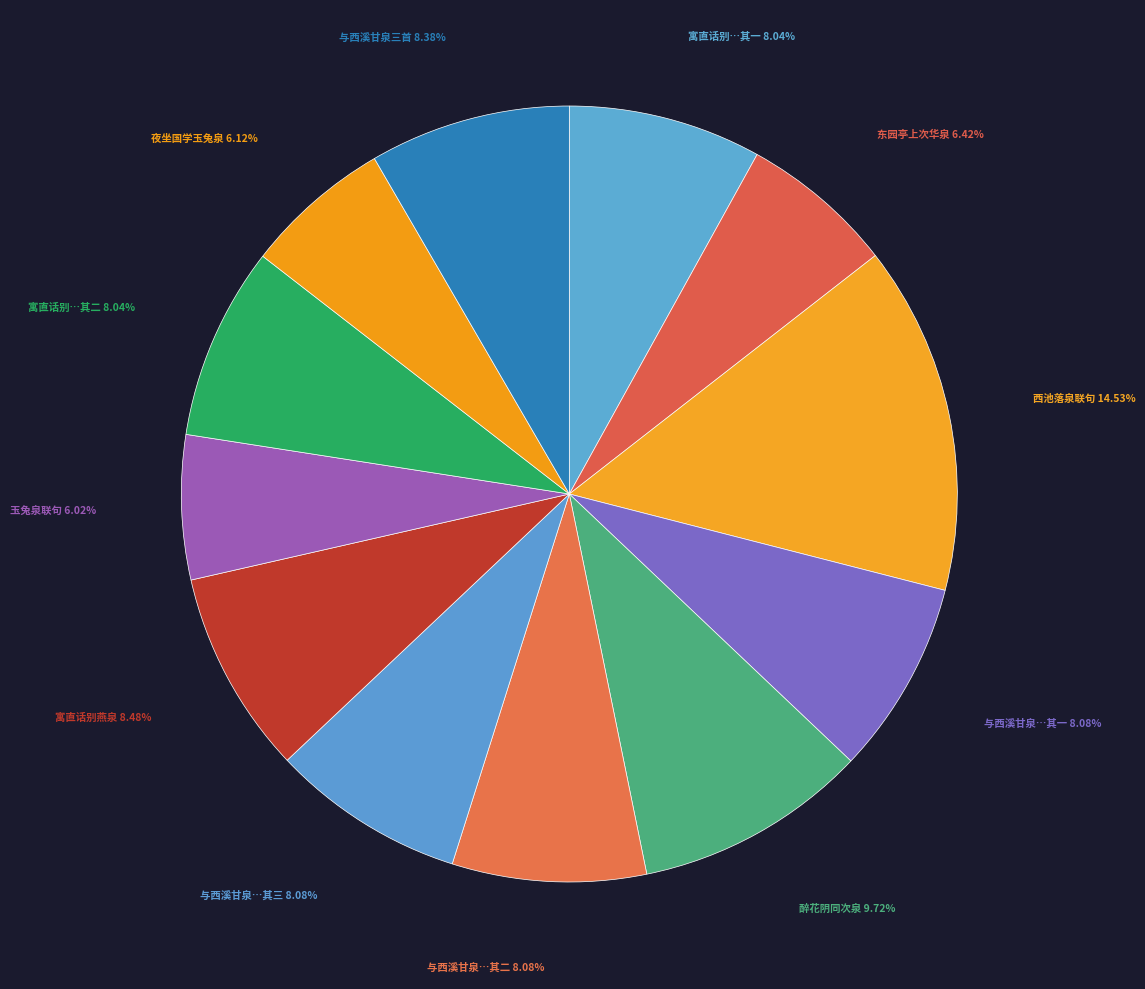

How many segments does this pie chart have?

12